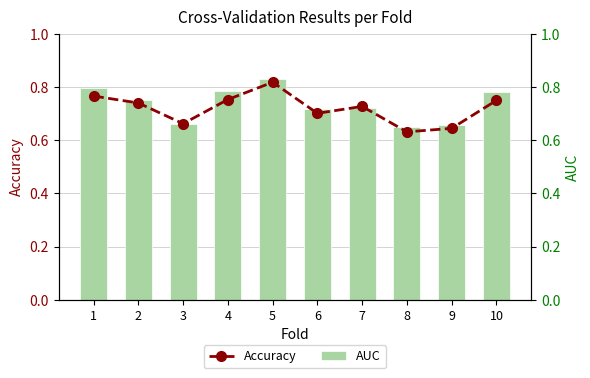

At how many categories does at least one series exceed 0?

10